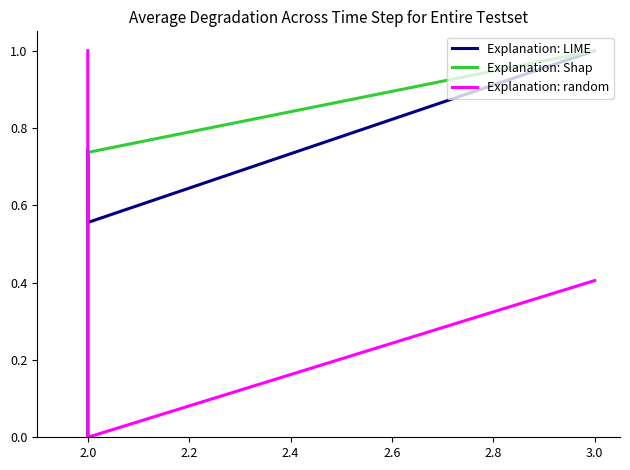

How many lines are shown in the chart?

3